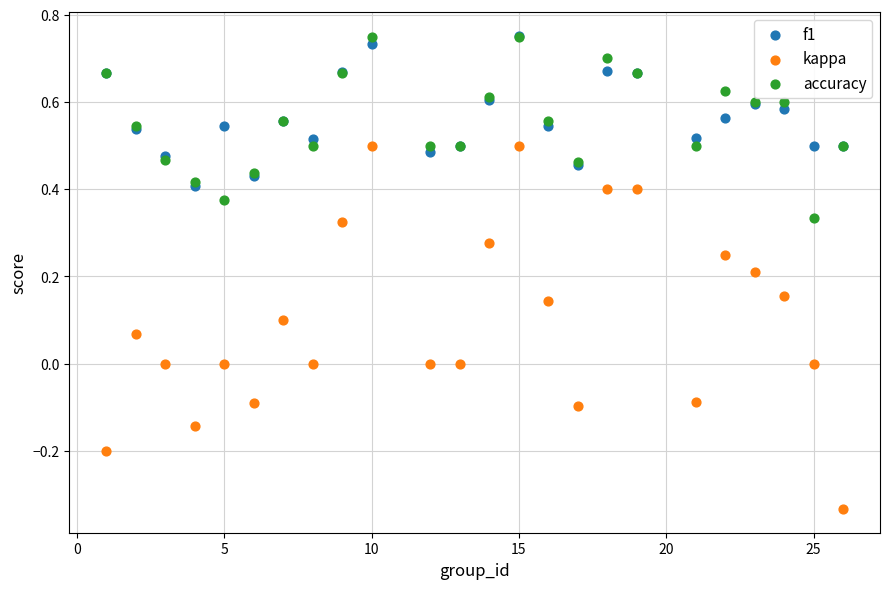

What are all the series names shown in the legend?

f1, kappa, accuracy